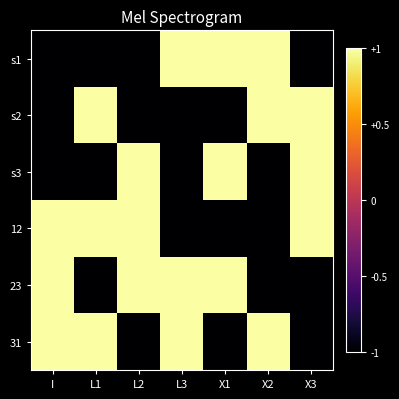

At how many categories does at least one series exceed 0?

7